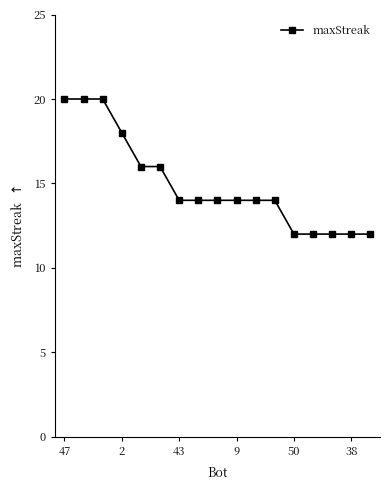

What is the difference between the maximum and minimum values?

8